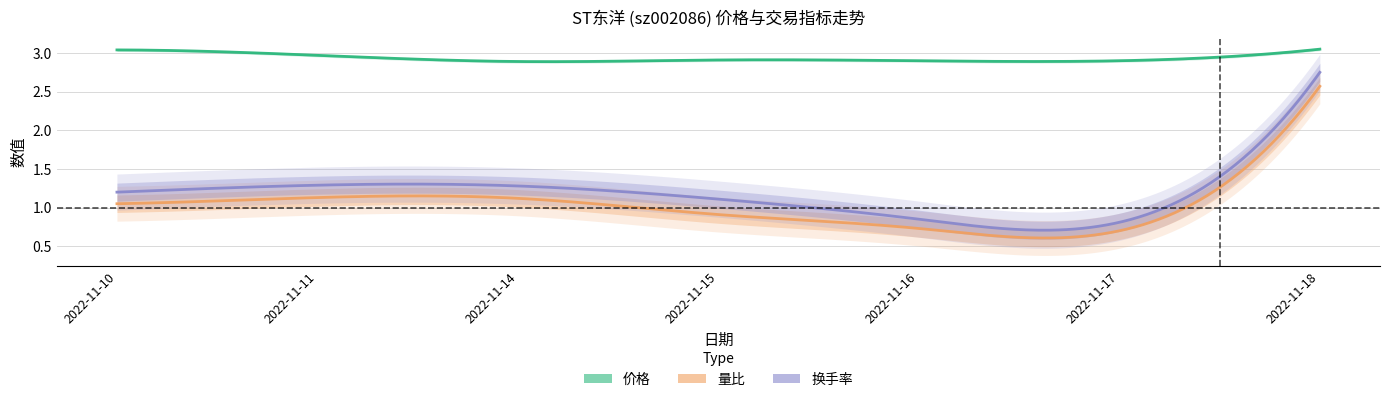

How many lines are shown in the chart?

3